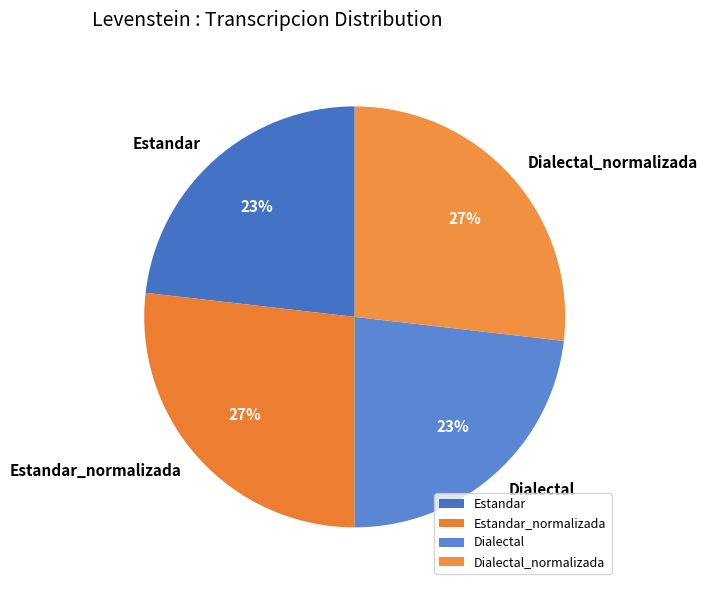

To the nearest percent, what is the difference between the largest and smallest slice percentages?

4%